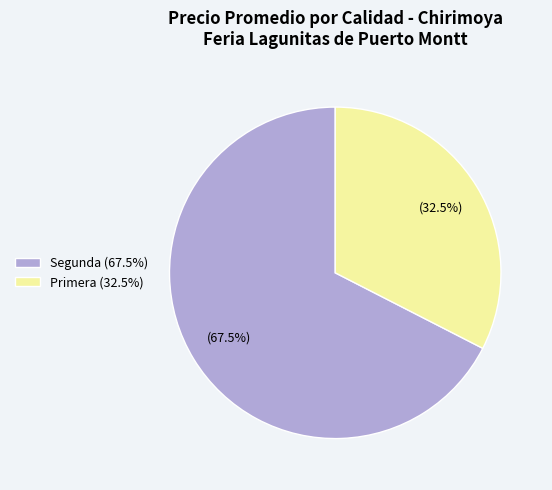

Rank the categories by value from lowest to highest.

Primera (32.5%), Segunda (67.5%)